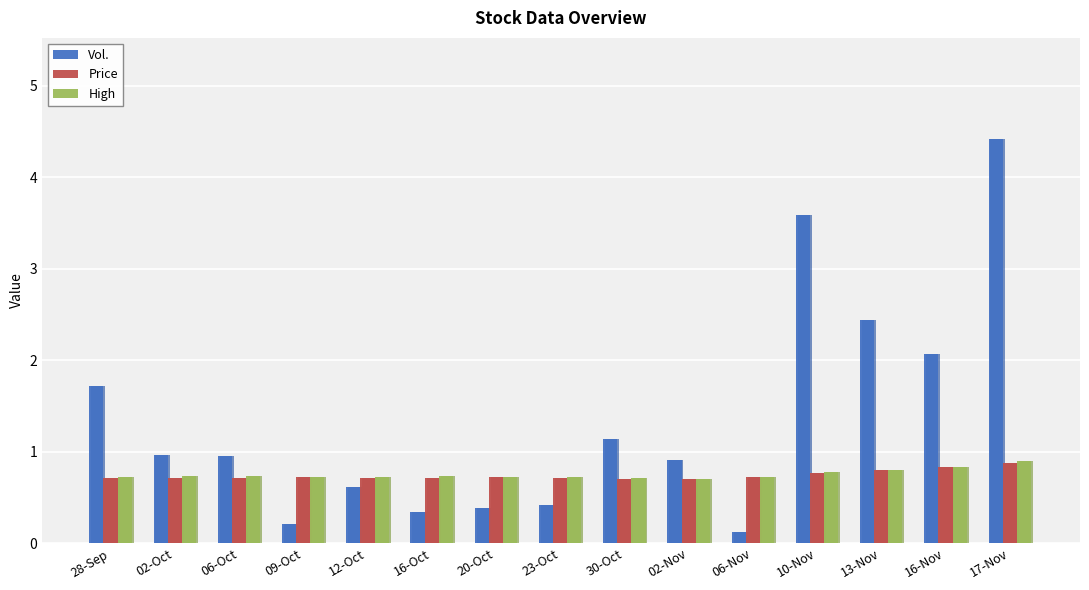

Which series has the largest total across all categories?

Vol.